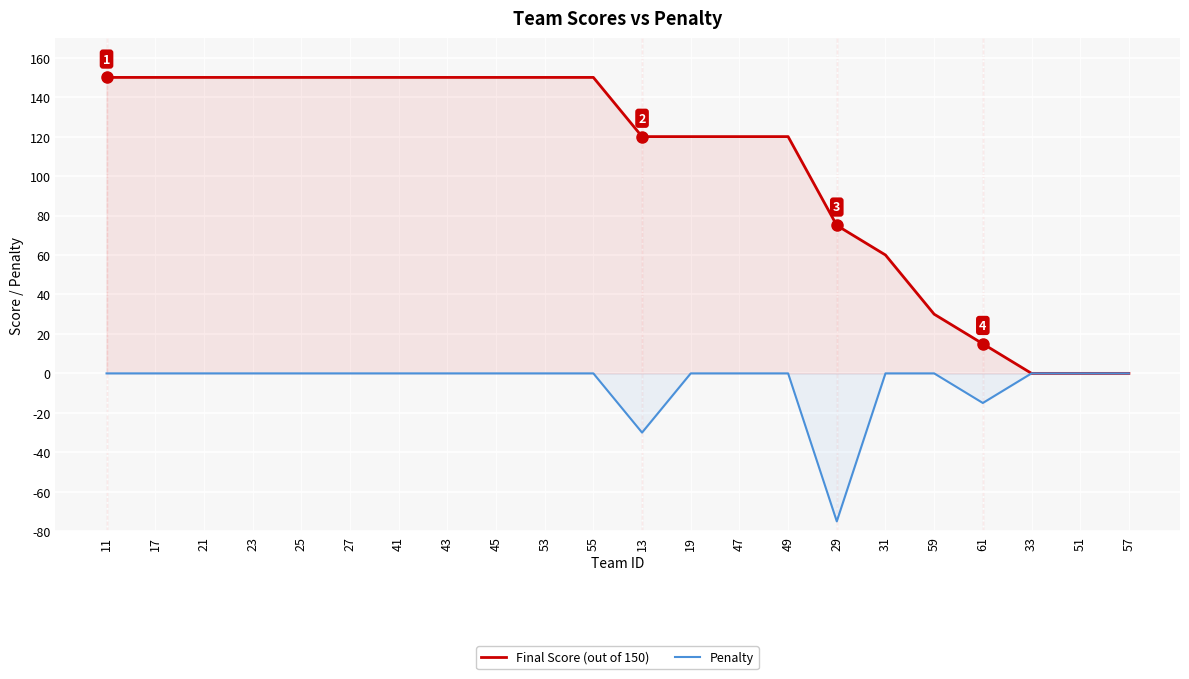

How many lines are shown in the chart?

2